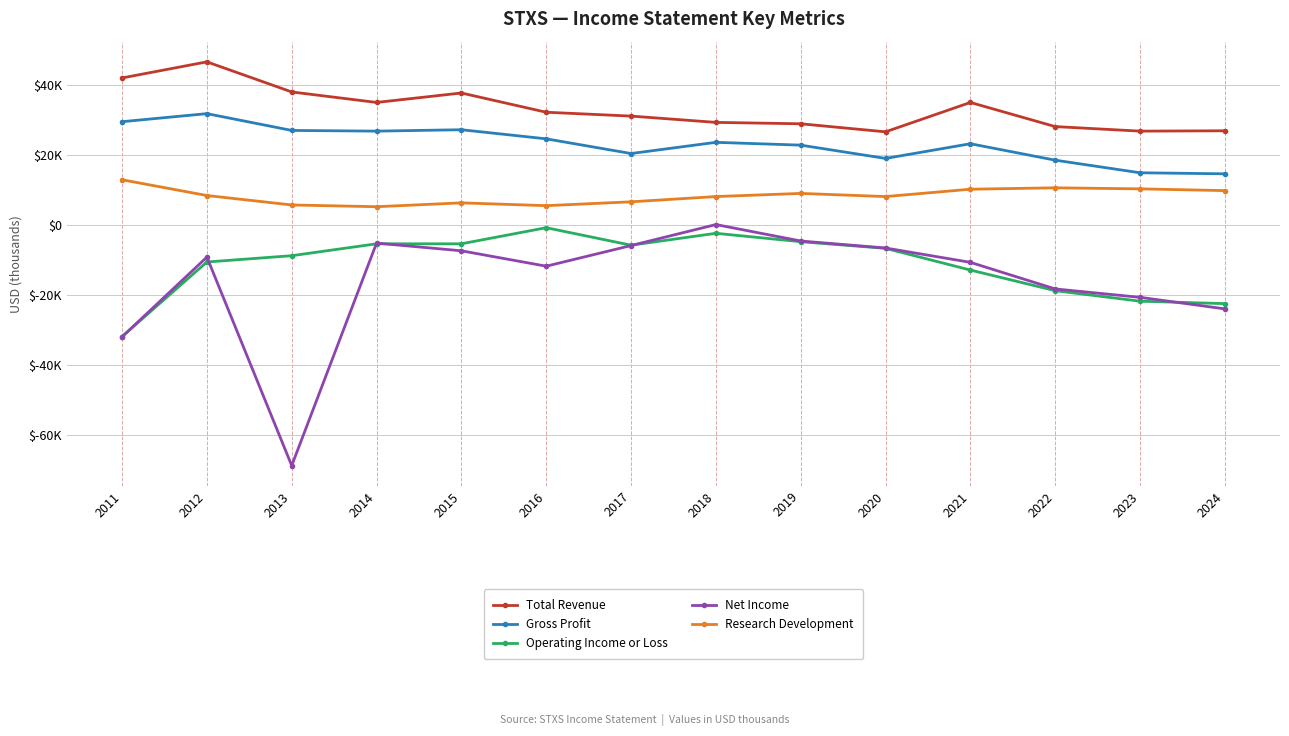

List the series in order of their peak value, lowest first.

Operating Income or Loss, Net Income, Research Development, Gross Profit, Total Revenue